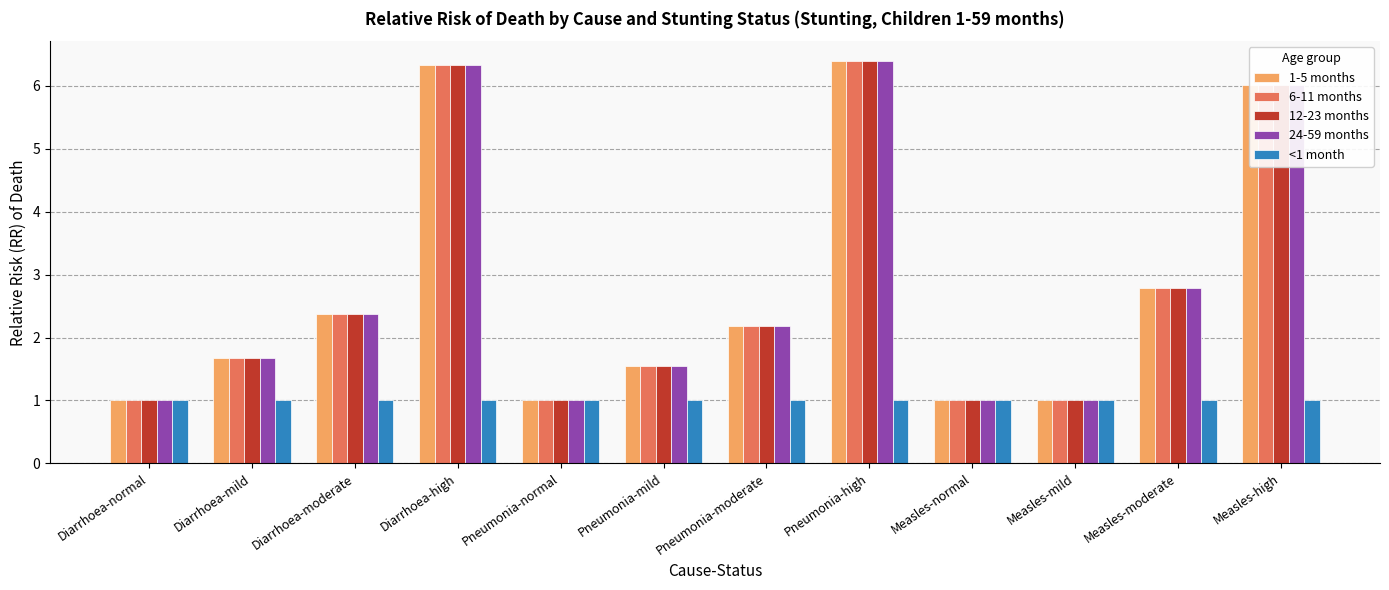

What is the sum of all 24-59 months values?

33.3